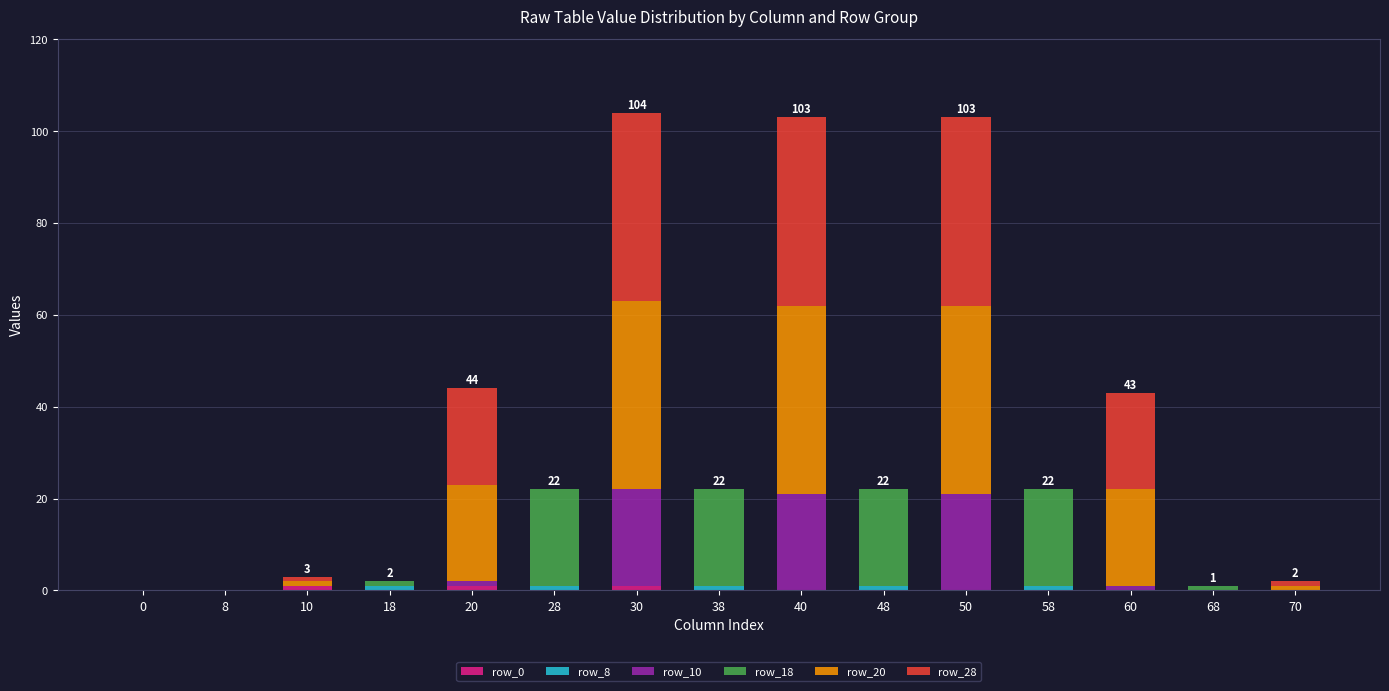

What is the sum of the row_8 values at 68 and 18?

1